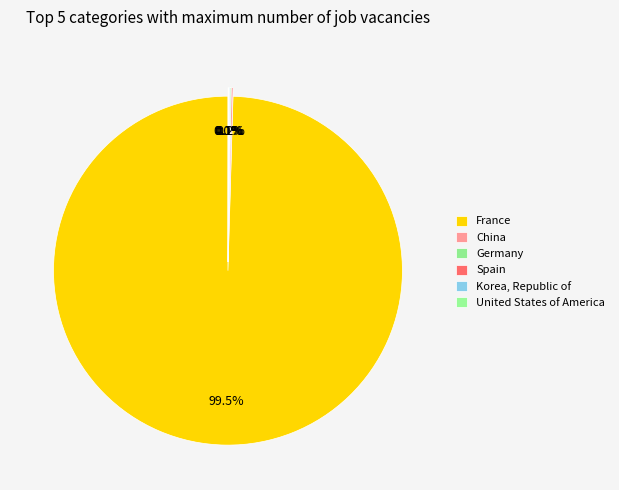

Is it true that Korea, Republic of is 0% of the pie?

True